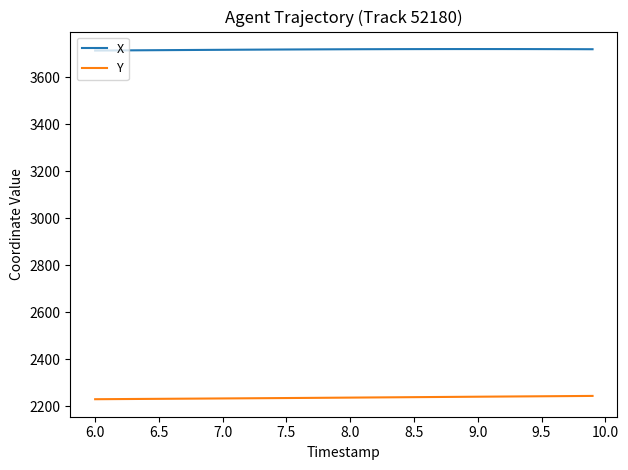

What is the maximum value shown in the chart?

3719.2